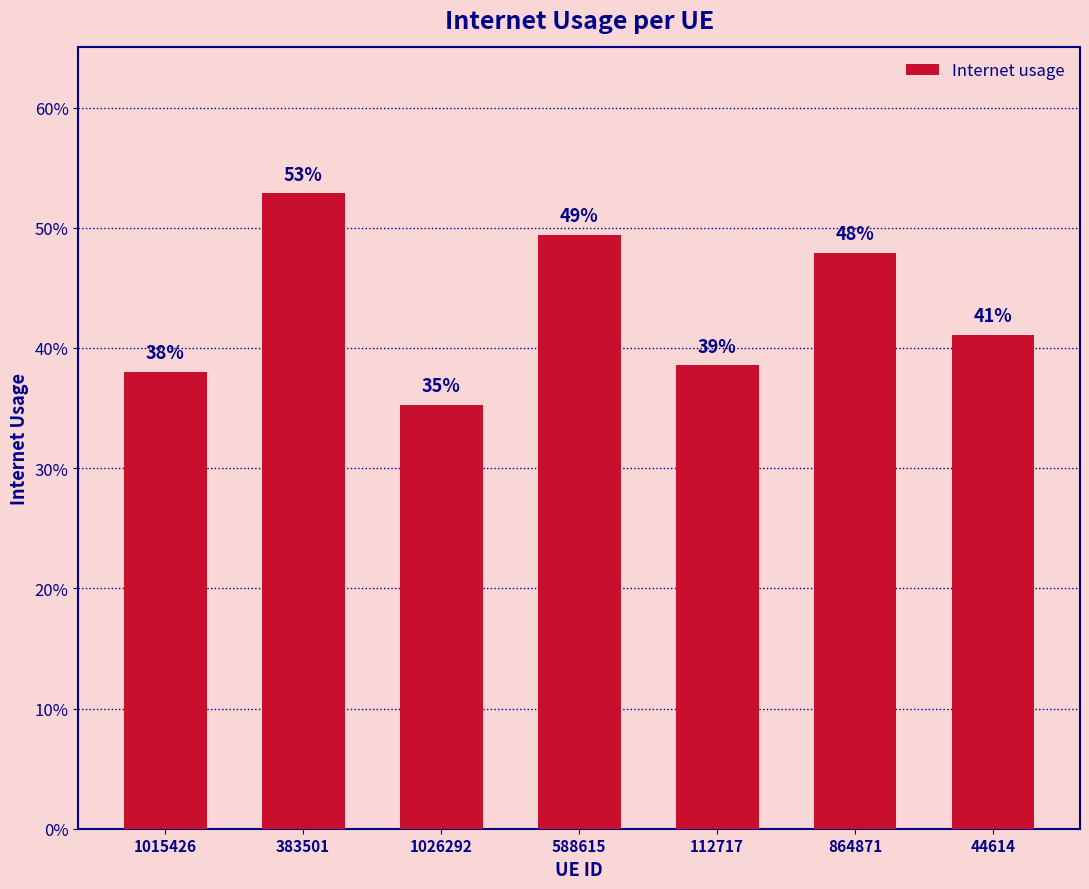

True or false: the data shows 0.5 at 383501.

True